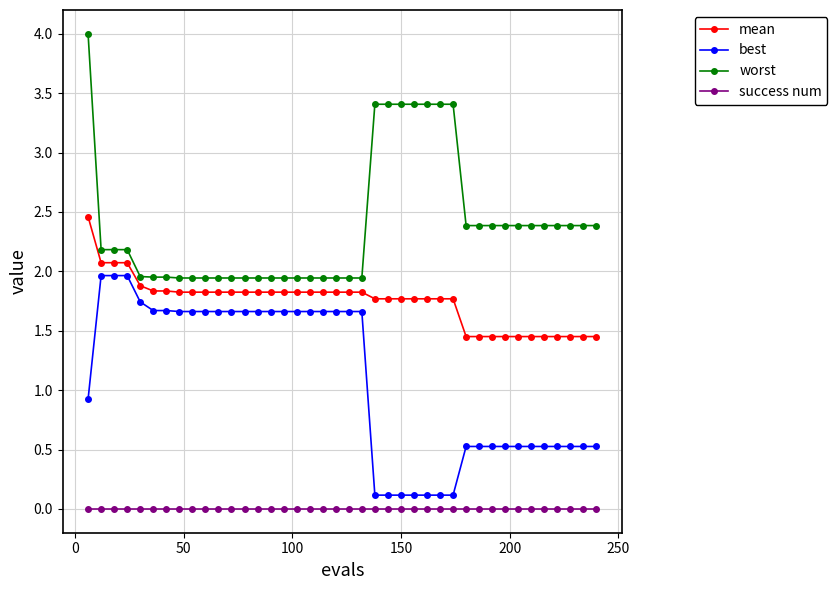

What is the difference between the maximum and minimum values in the mean series?

1.0